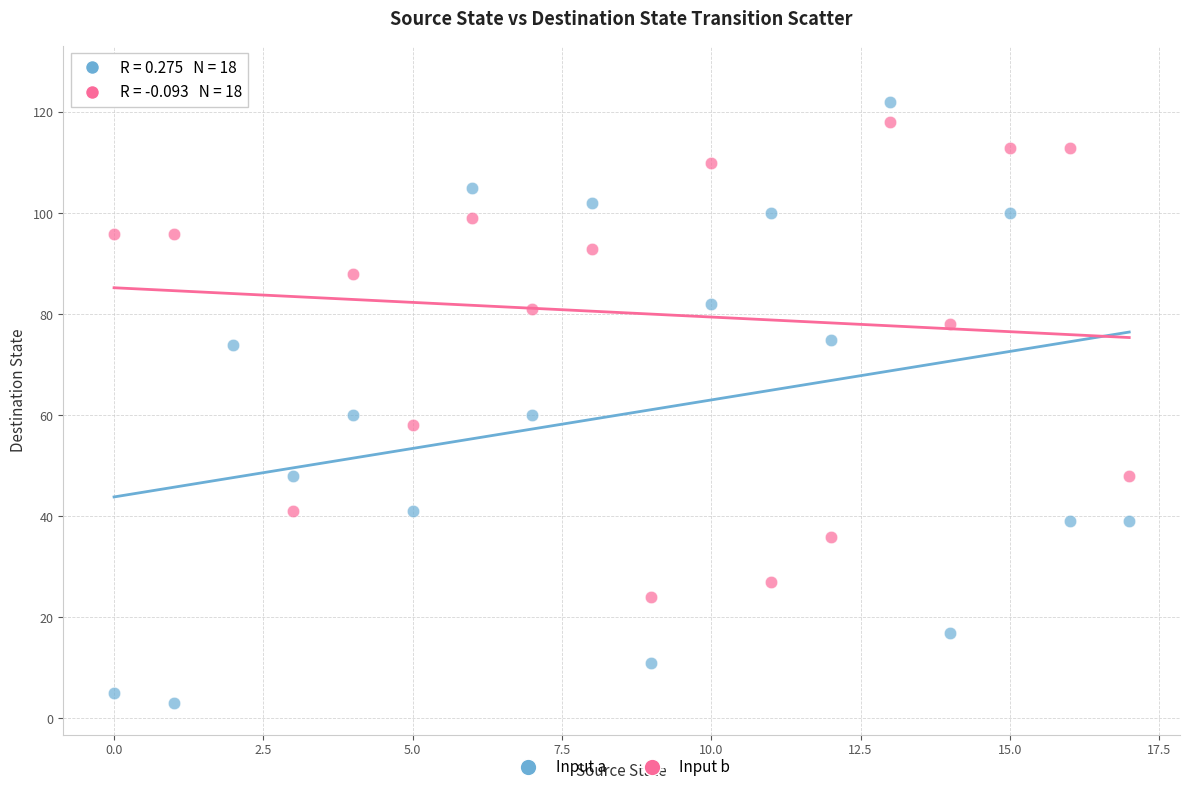

Across all data points, what is the range of Y values (max minus min)?

124